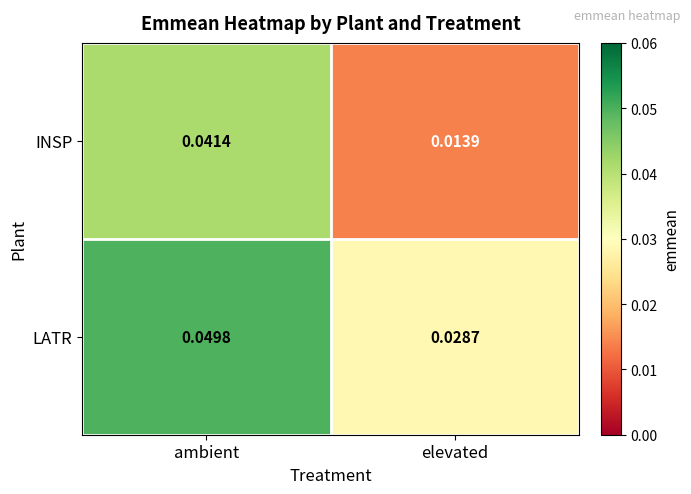

Rank the series at ambient from highest to lowest value.

LATR, INSP